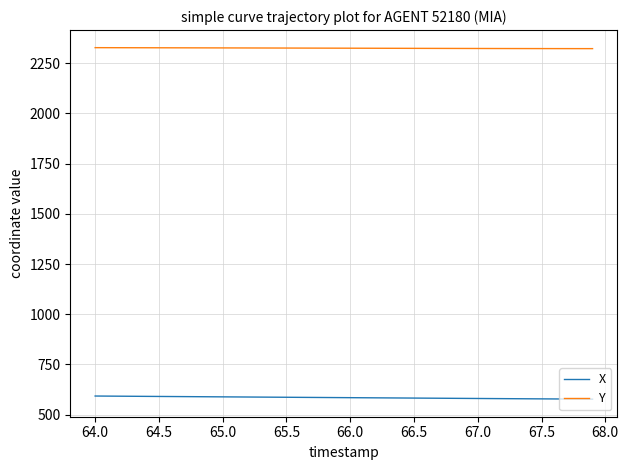

Does the chart have visible grid lines?

Yes